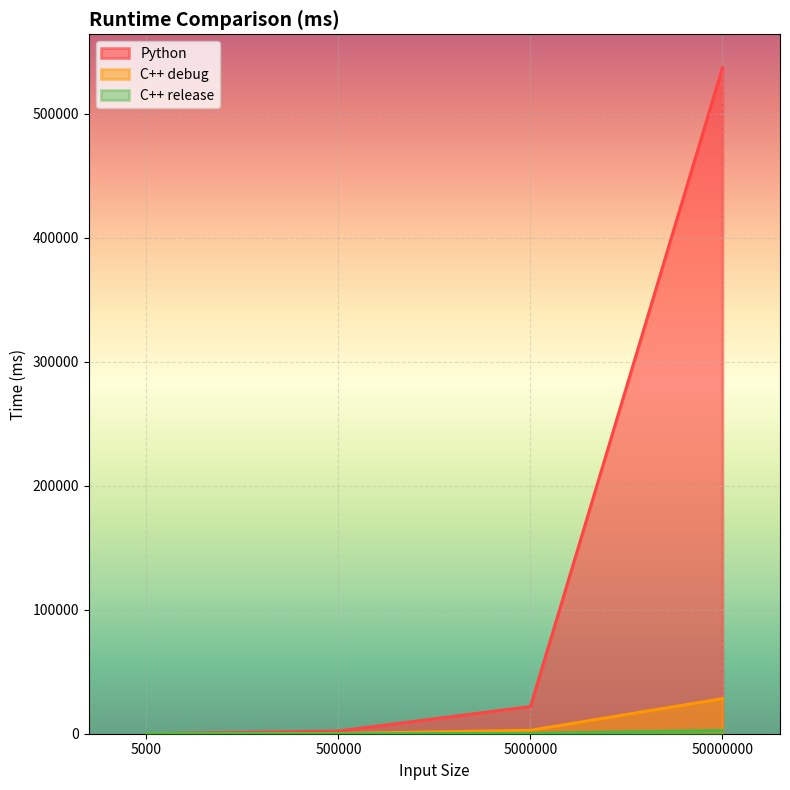

Reading right to left, what are all the values shown in this chart?

Python: 537258.6	21992.8	2228.0	22.7
C++ debug: 28355.6	2830.0	296.8	15.5
C++ release: 2700.4	349.0	31.3	0.3